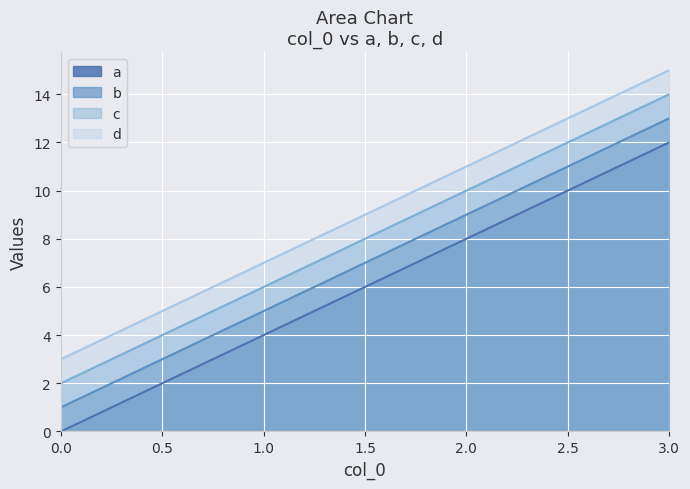

How many categories are shown in the chart?

4